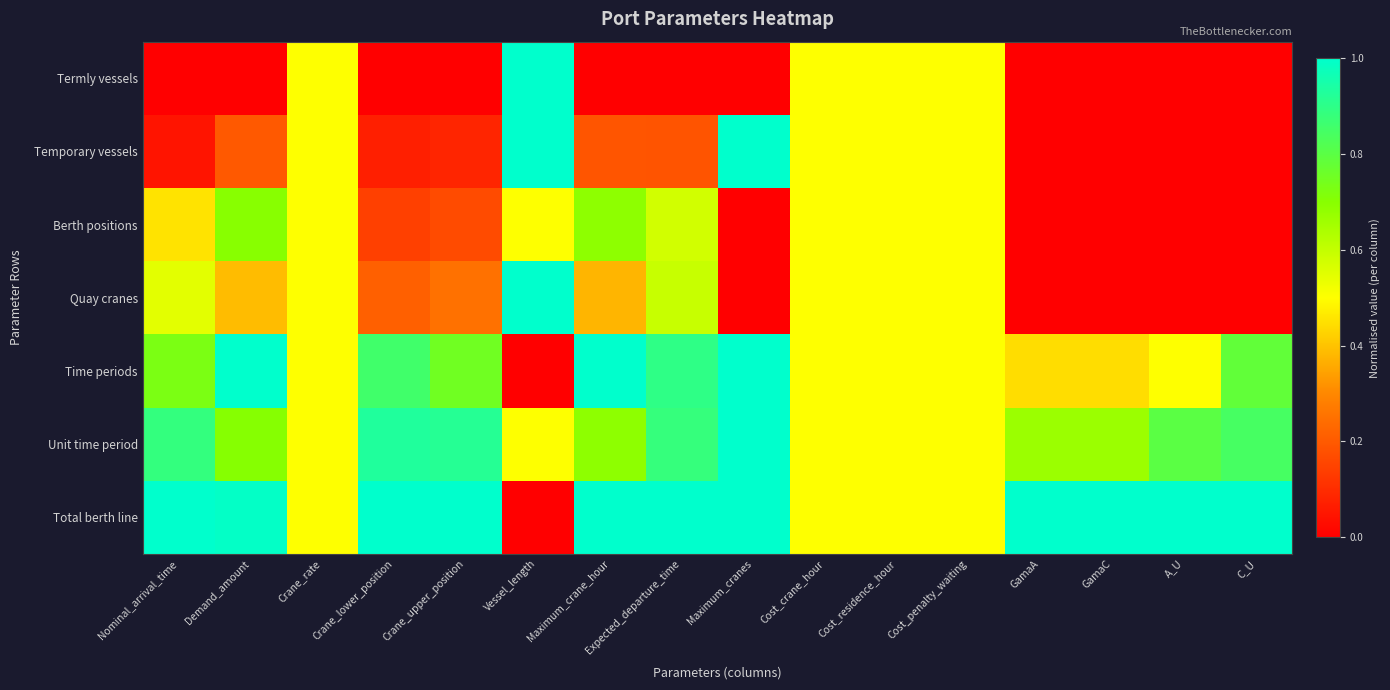

Rank the series by their maximum value, from lowest to highest.

Berth positions, Termly vessels, Temporary vessels, Quay cranes, Time periods, Unit time period, Total berth line